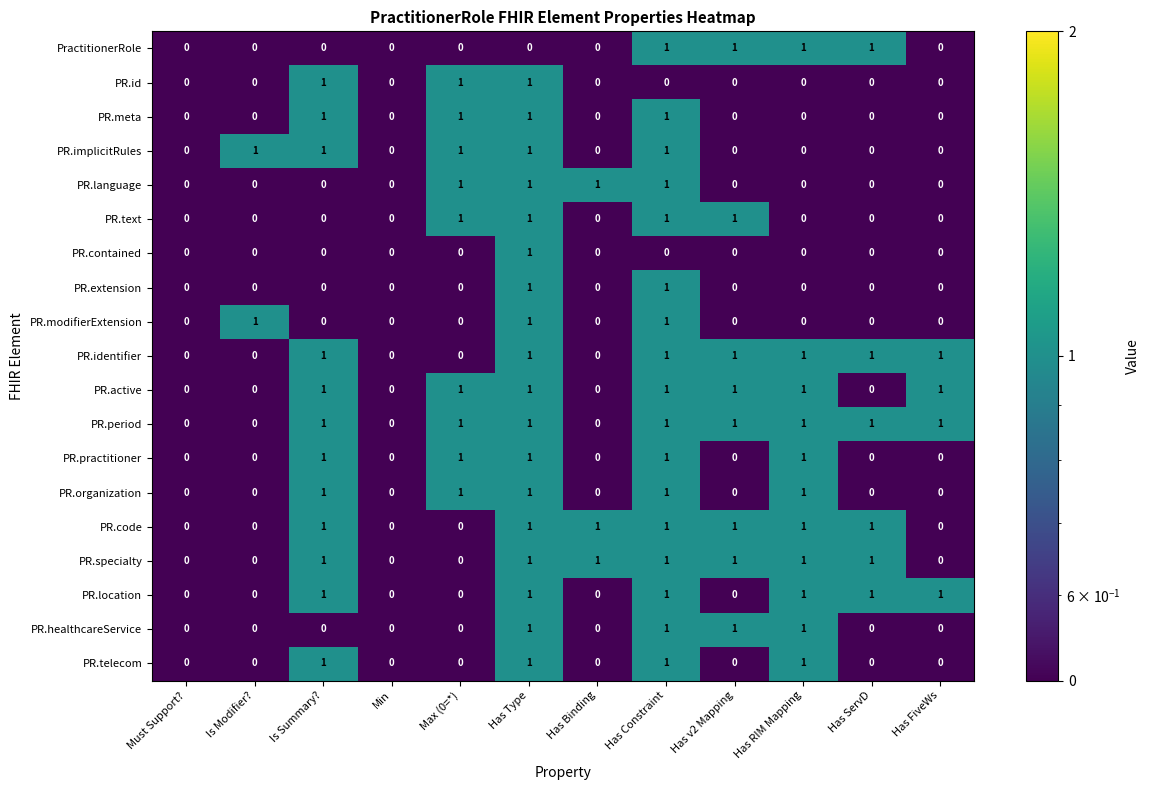

Is it true that PR.practitioner equals 1 at Has FiveWs?

False